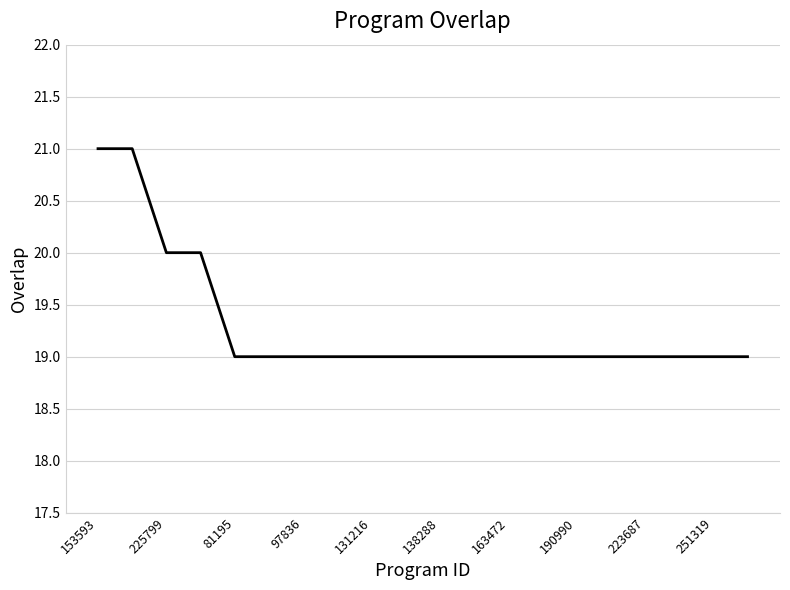

What is the minimum value shown in the chart?

19